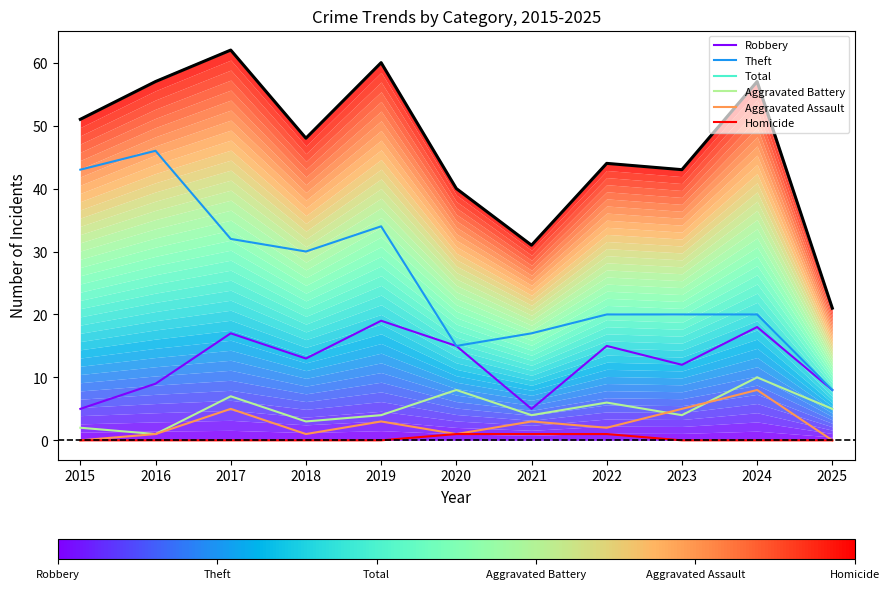

Reading left to right, list all the values displayed in this chart.

Robbery: 5	9	17	13	19	15	5	15	12	18	8
Theft: 43	46	32	30	34	15	17	20	20	20	8
Total: 51	57	62	48	60	40	31	44	43	57	21
Aggravated Battery: 2	1	7	3	4	8	4	6	4	10	5
Aggravated Assault: 0	1	5	1	3	1	3	2	5	8	0
Homicide: 0	0	0	0	0	1	1	1	0	0	0